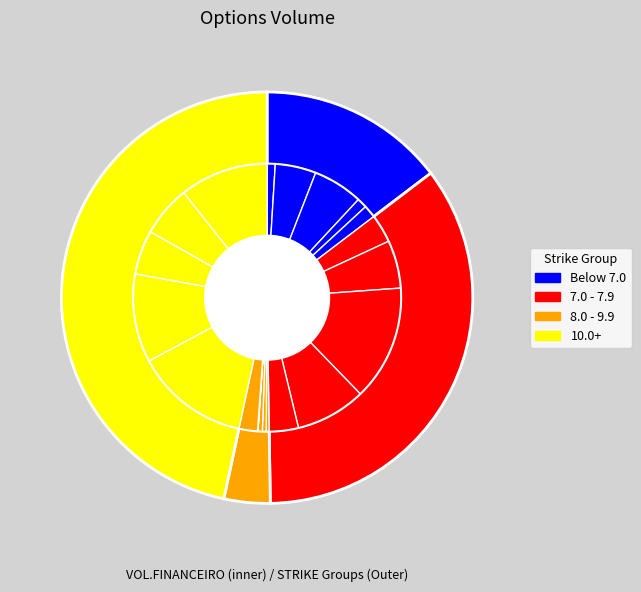

Is it true that C800 is 0% of the pie?

True